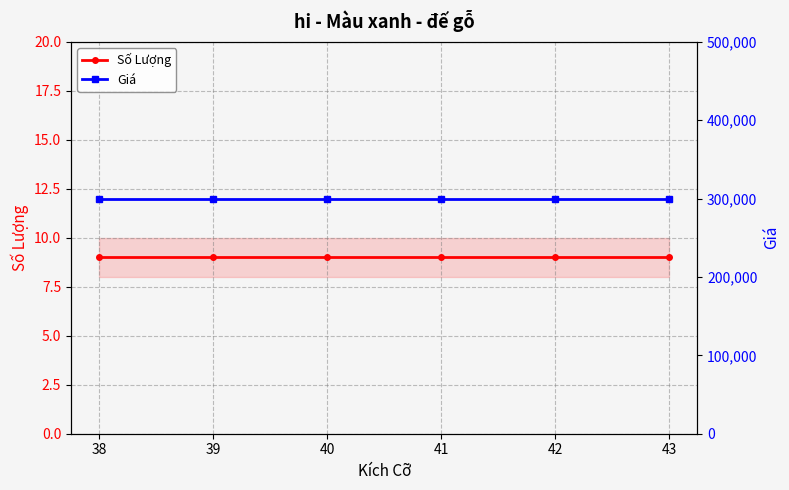

List the series in order of their peak value, lowest first.

Số Lượng, Giá